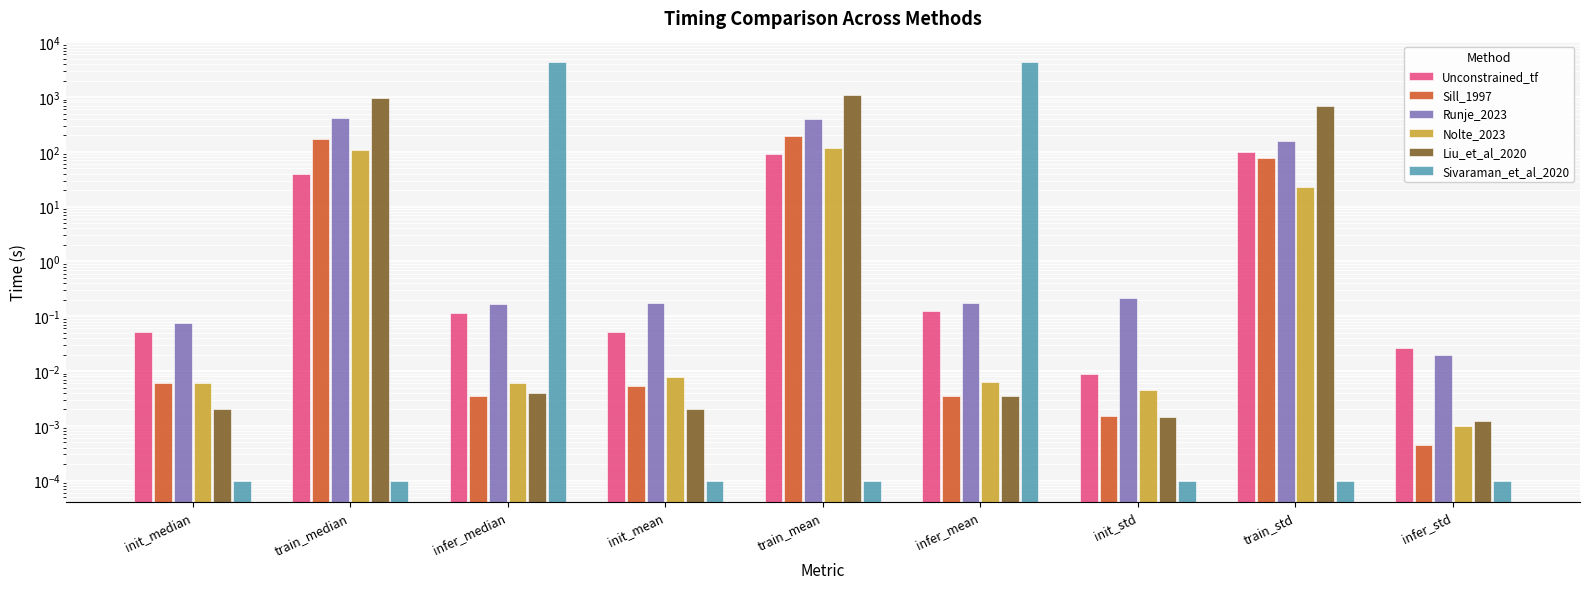

What is the difference between the maximum and minimum values in the Liu_et_al_2020 series?

1108.0